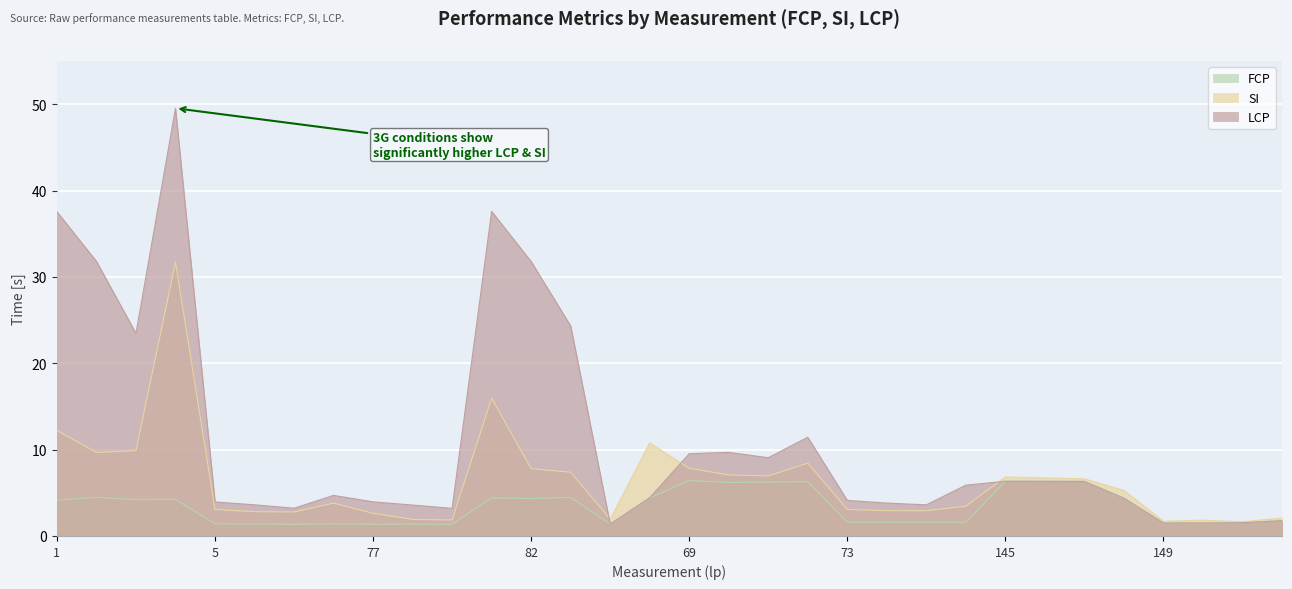

Does the chart display data point markers on the line(s)?

No